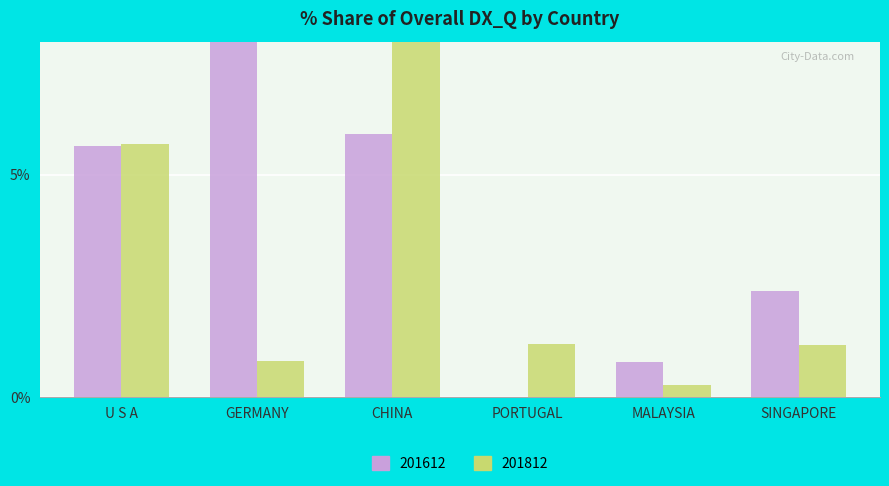

Reading right to left, transcribe all the data shown in this chart.

201612_% Share: 2.4	0.8	0.0	5.9	33.2	5.6
201812_% Share: 1.2	0.3	1.2	19.1	0.8	5.7